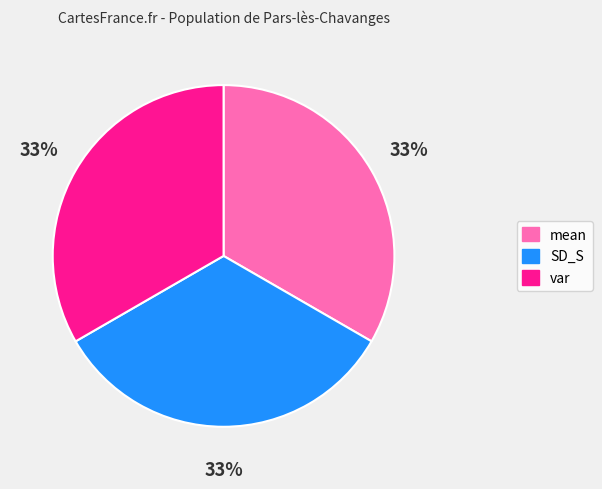

To the nearest percent, what percentage of the pie is var?

33%